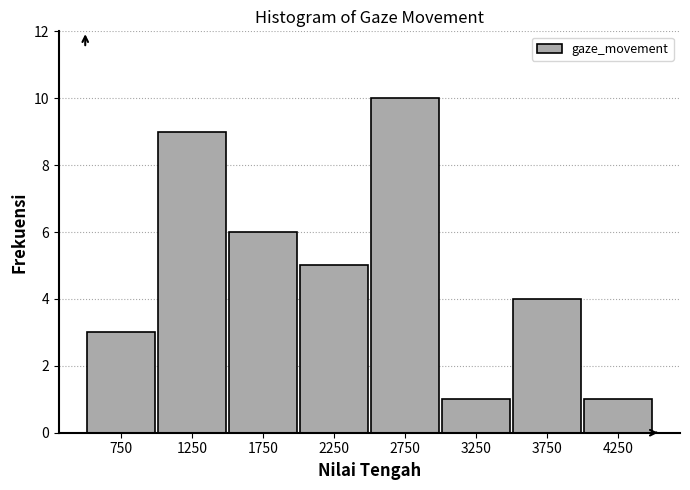

Reading left to right, transcribe this chart: for each bar, give the range it covers on the x-axis and its height. The values are not printed on the chart, so give them approximately, as read against the axis.

500 to 1000: 3
1000 to 1500: 9
1500 to 2000: 6
2000 to 2500: 5
2500 to 3000: 10
3000 to 3500: 1
3500 to 4000: 4
4000 to 4500: 1